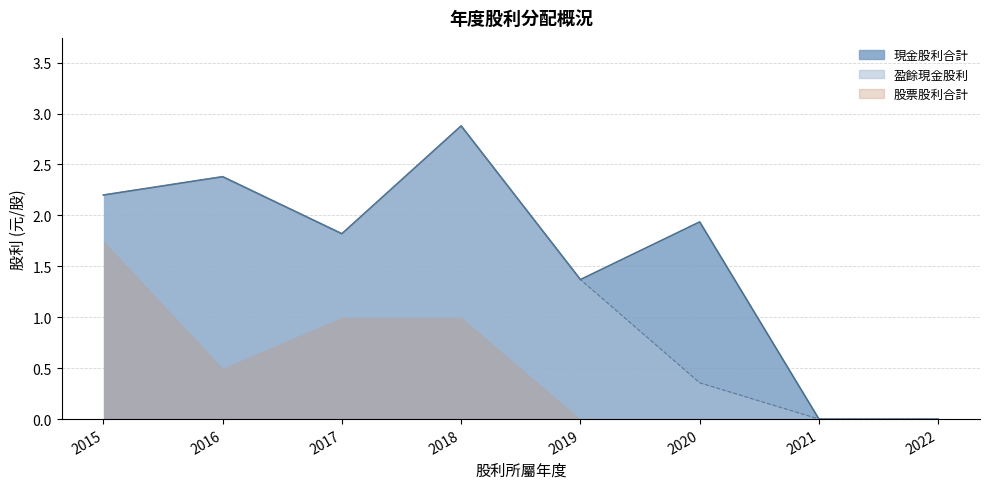

What is the sum of all 股票股利合計 (col_8) values?

4.2